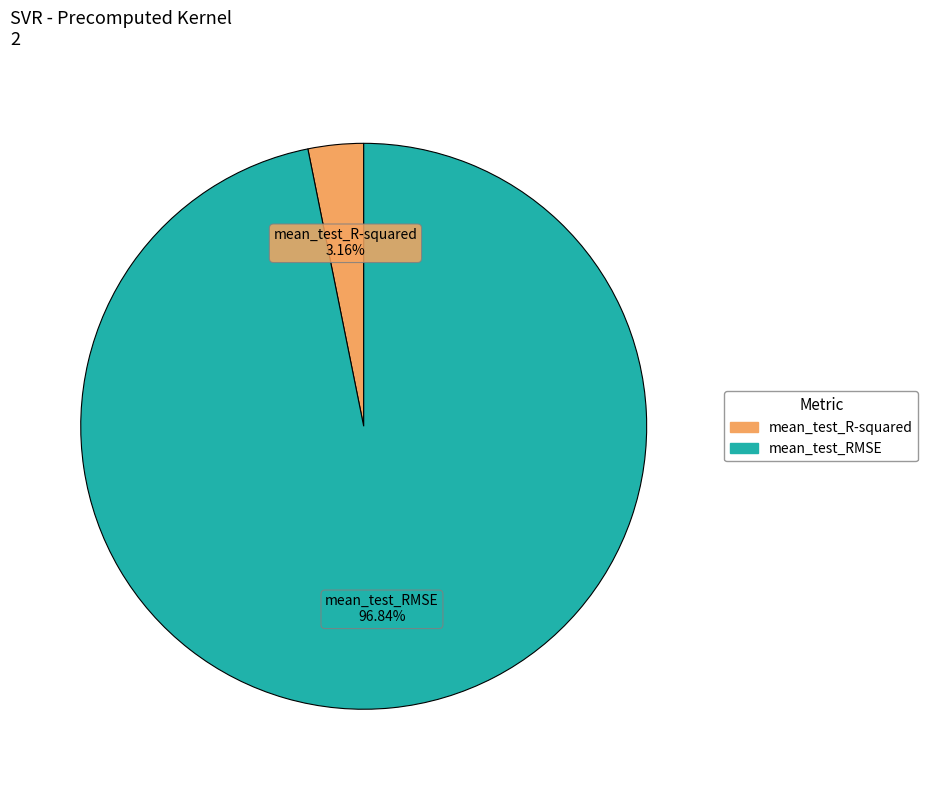

The mean_test_RMSE slice represents 97% of the pie. True or false?

True